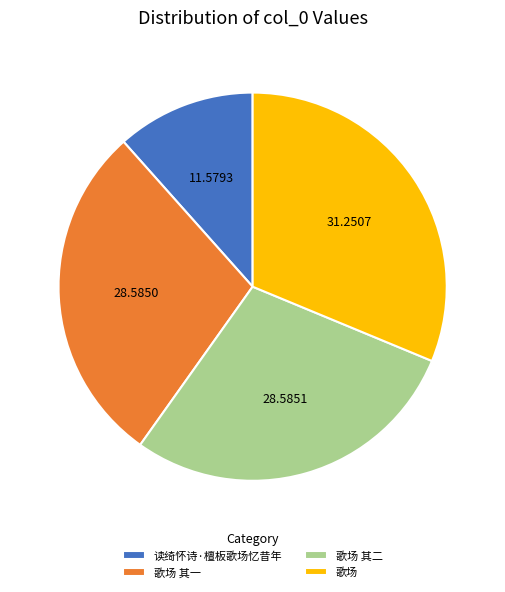

How many segments does this pie chart have?

4